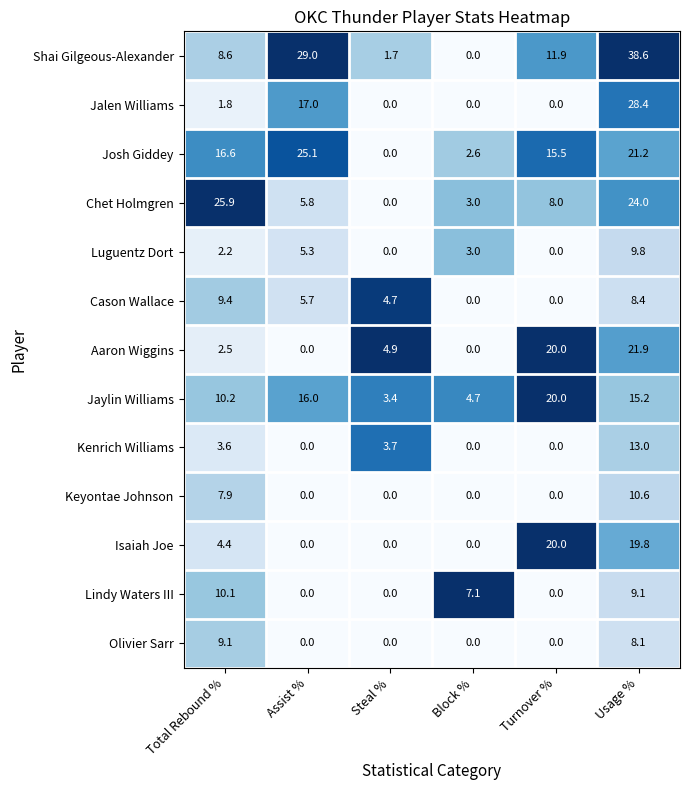

What is the difference between the maximum and minimum values in the Olivier Sarr series?

9.1